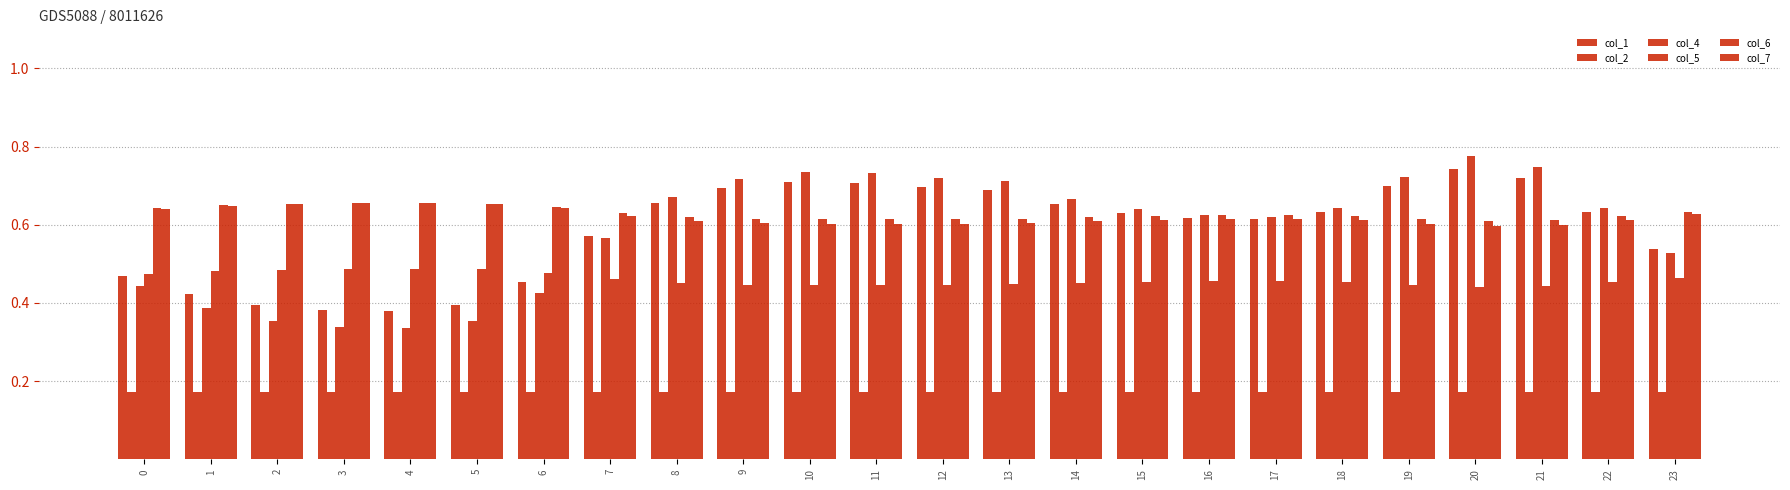

How many distinct data groups are displayed?

6